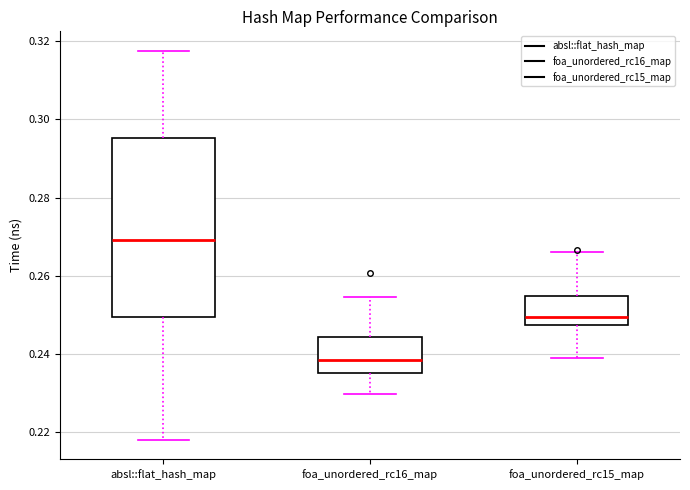

Which box's median line is the highest?

absl::flat_hash_map